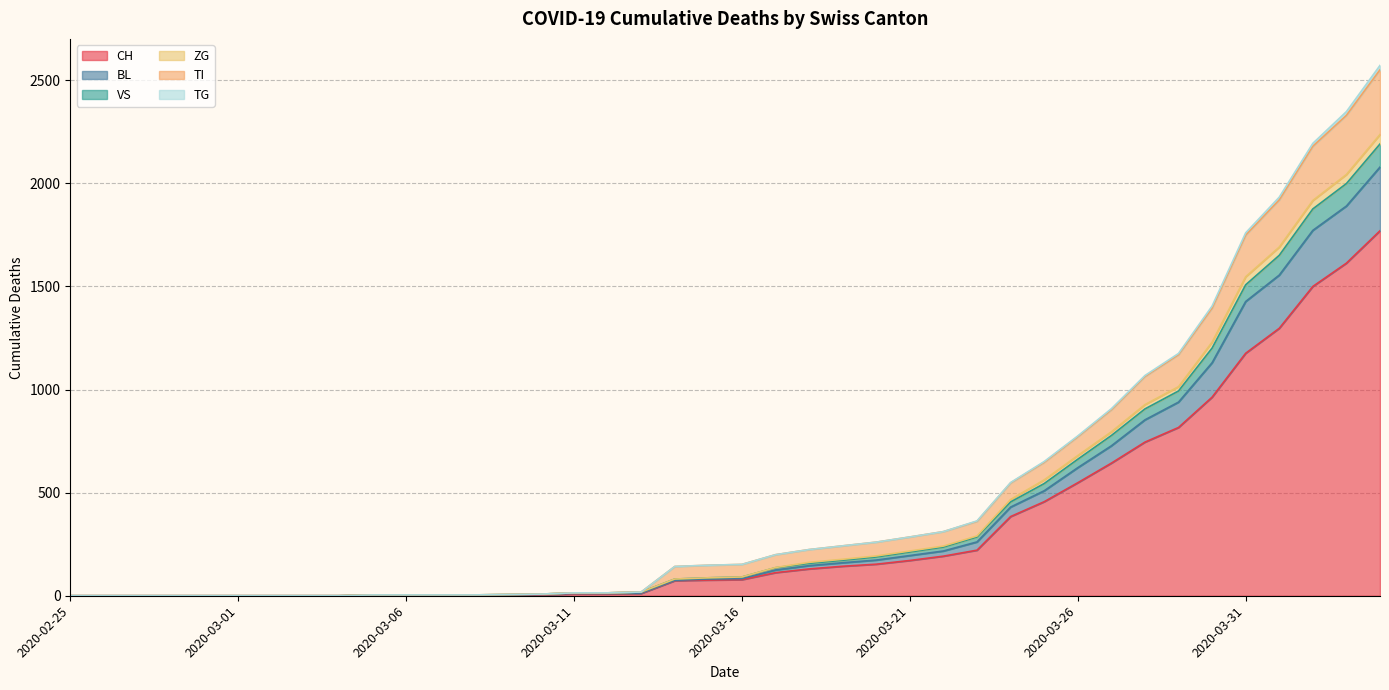

The value of CH at 2020-03-01 is -656. True or false?

False